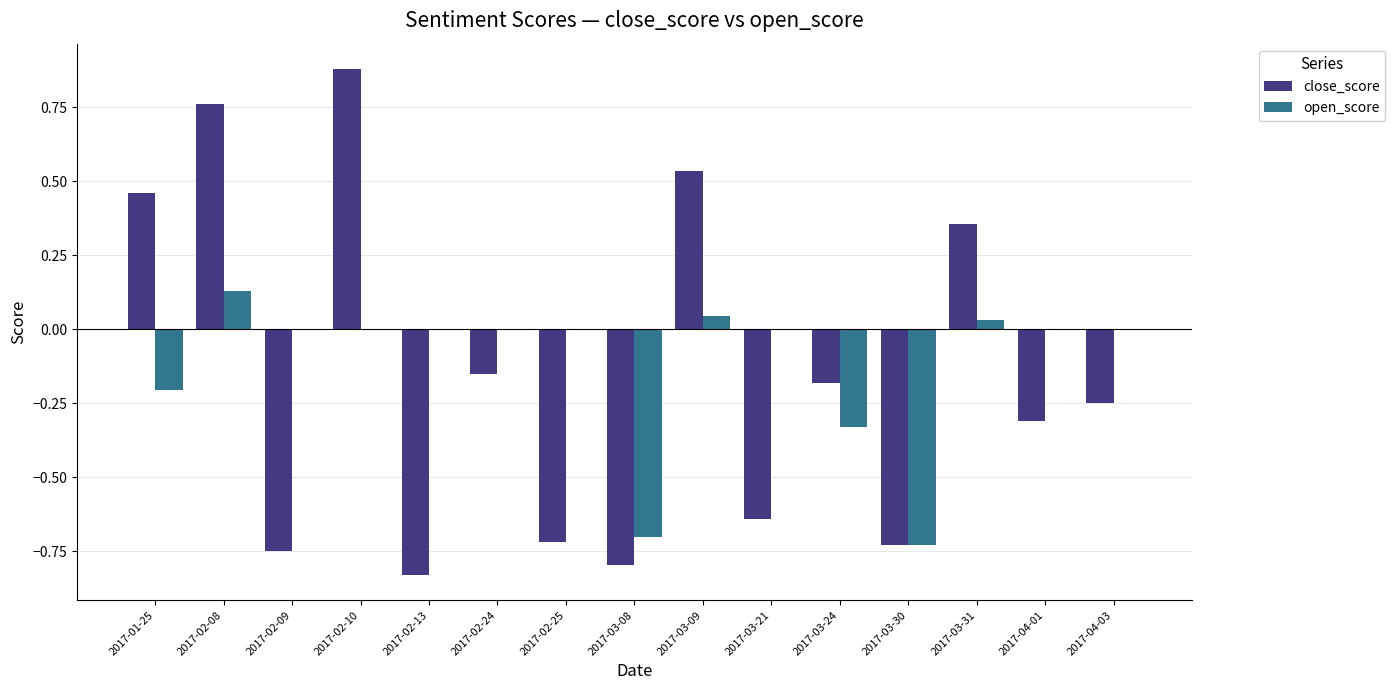

At which label does open_score reach its peak?

2017-02-08